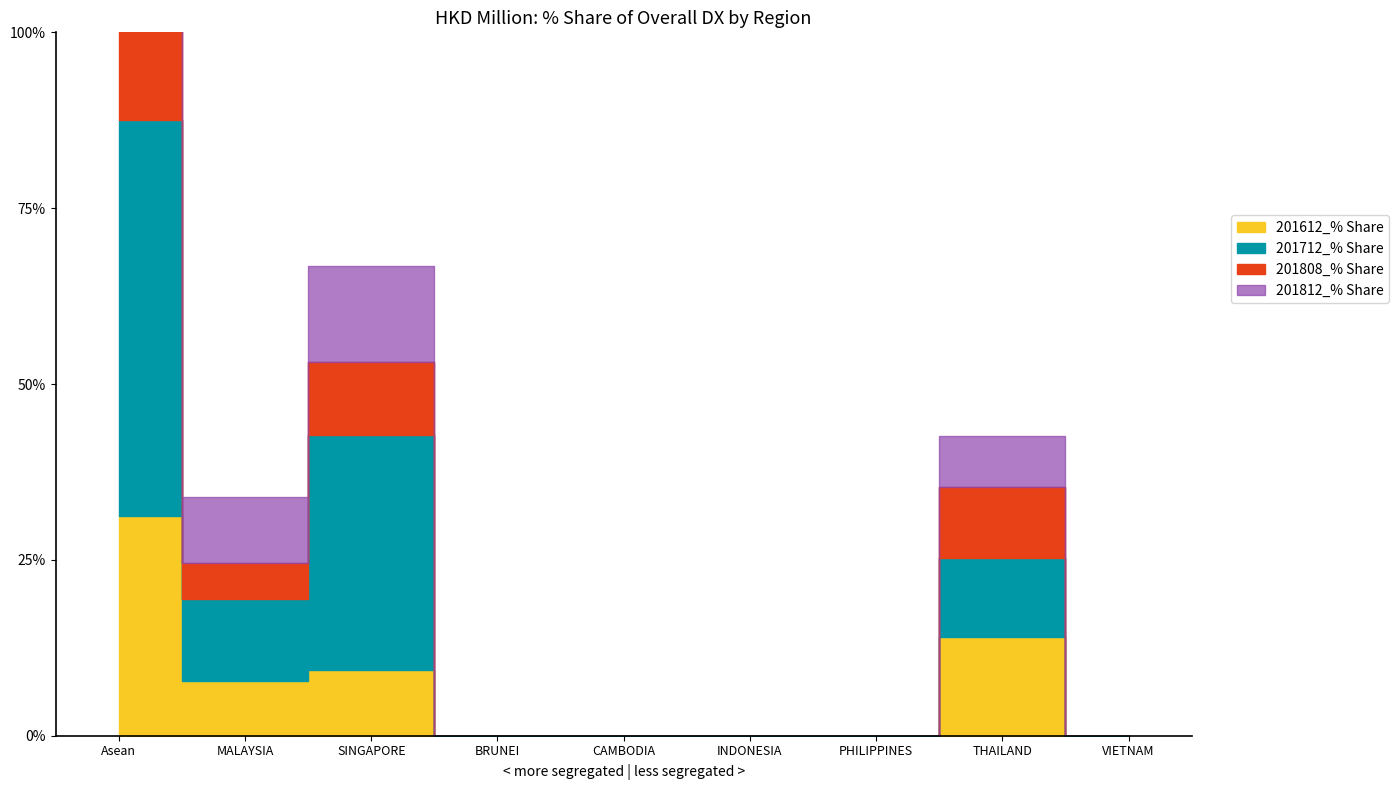

The value of 201808_% Share of overall DX at SINGAPORE is 10.4. True or false?

True